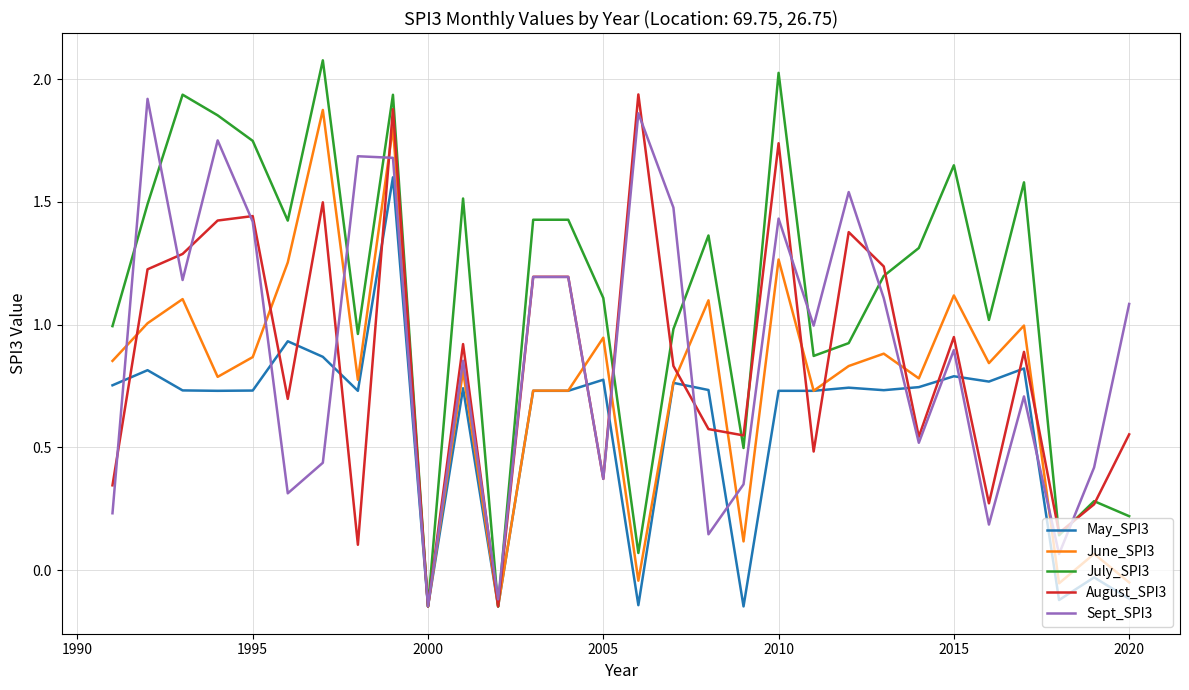

Which series has the largest range (max minus min)?

July_SPI3